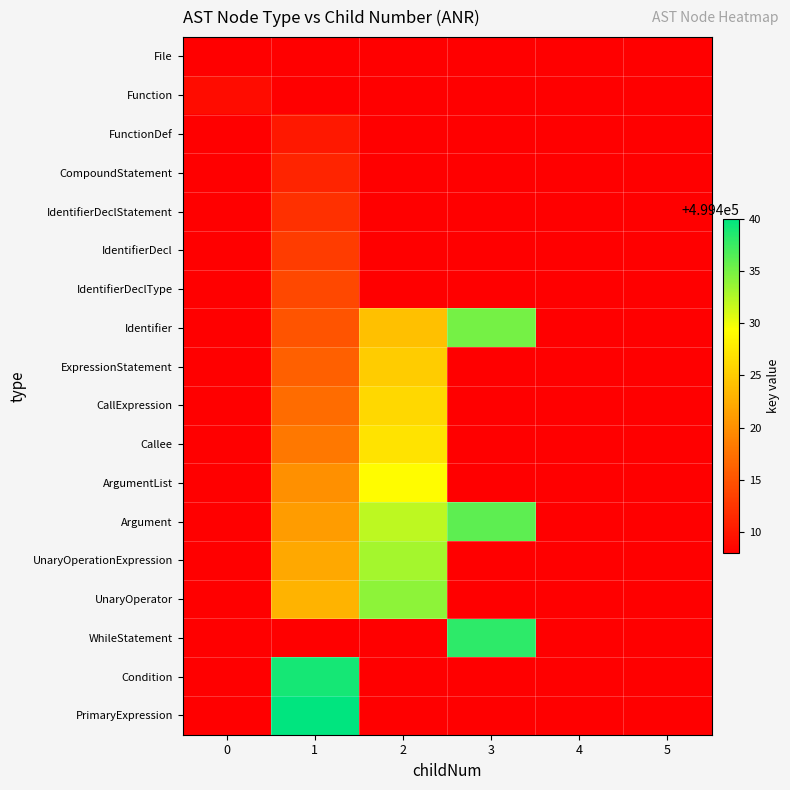

Is it true that ArgumentList equals 1.6 at 3?

False